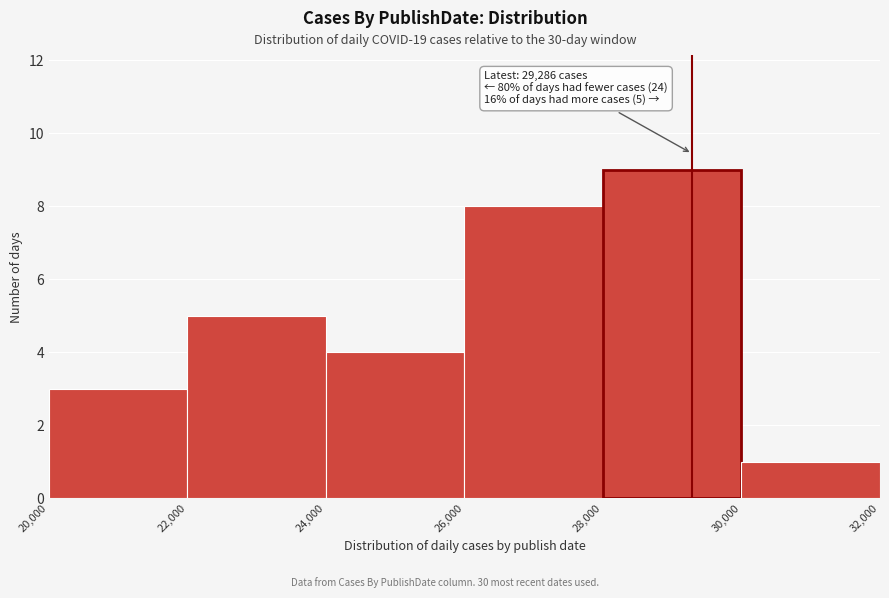

Over which range of the x-axis is the bar tallest?

28,000 to 30,000